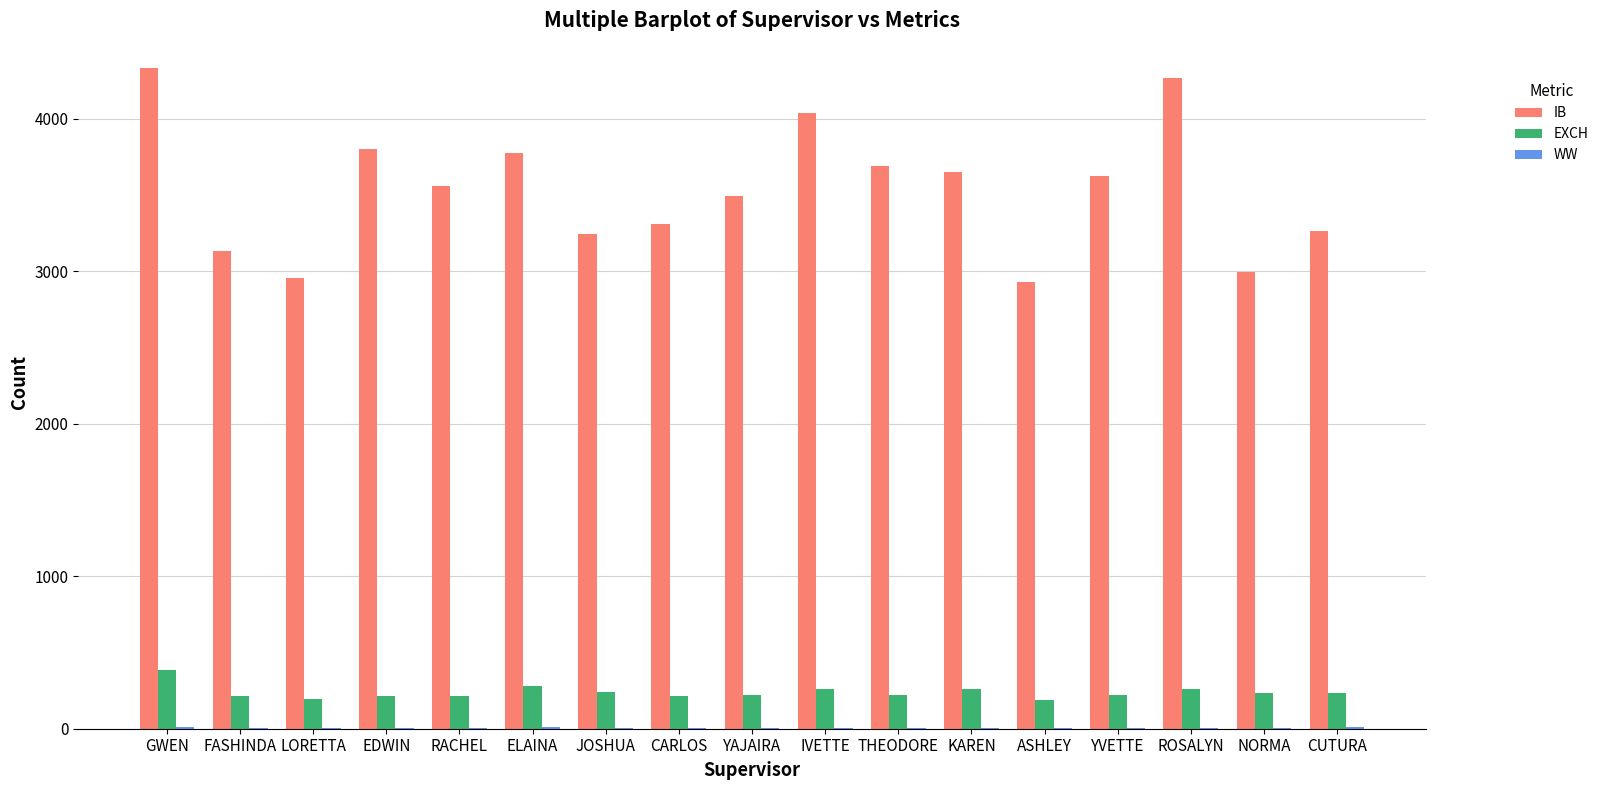

Are the bars grouped side by side (vs. stacked)?

Yes